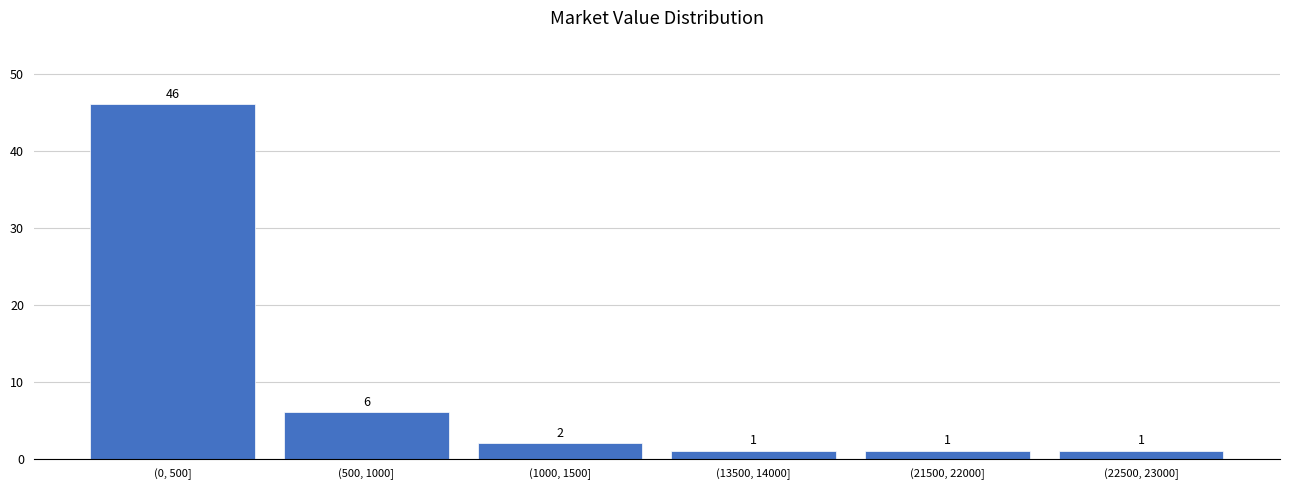

Reading right to left, what are all the values shown in this chart?

1	1	1	2	6	46